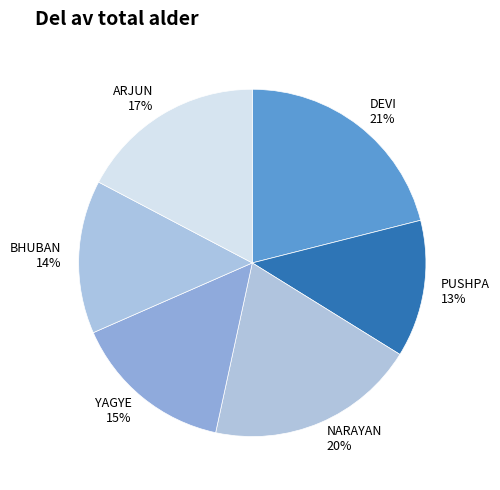

What is the largest slice in the pie chart?

DEVI